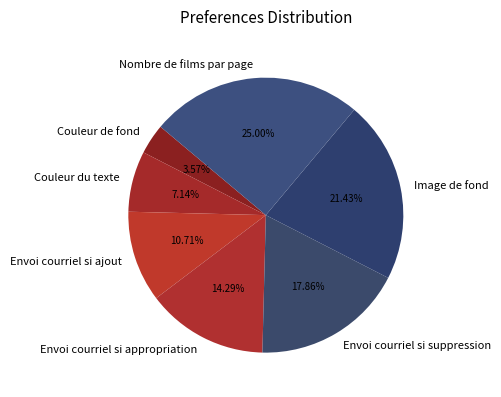

Between Nombre de films par page and Envoi courriel si ajout, which is larger?

Nombre de films par page